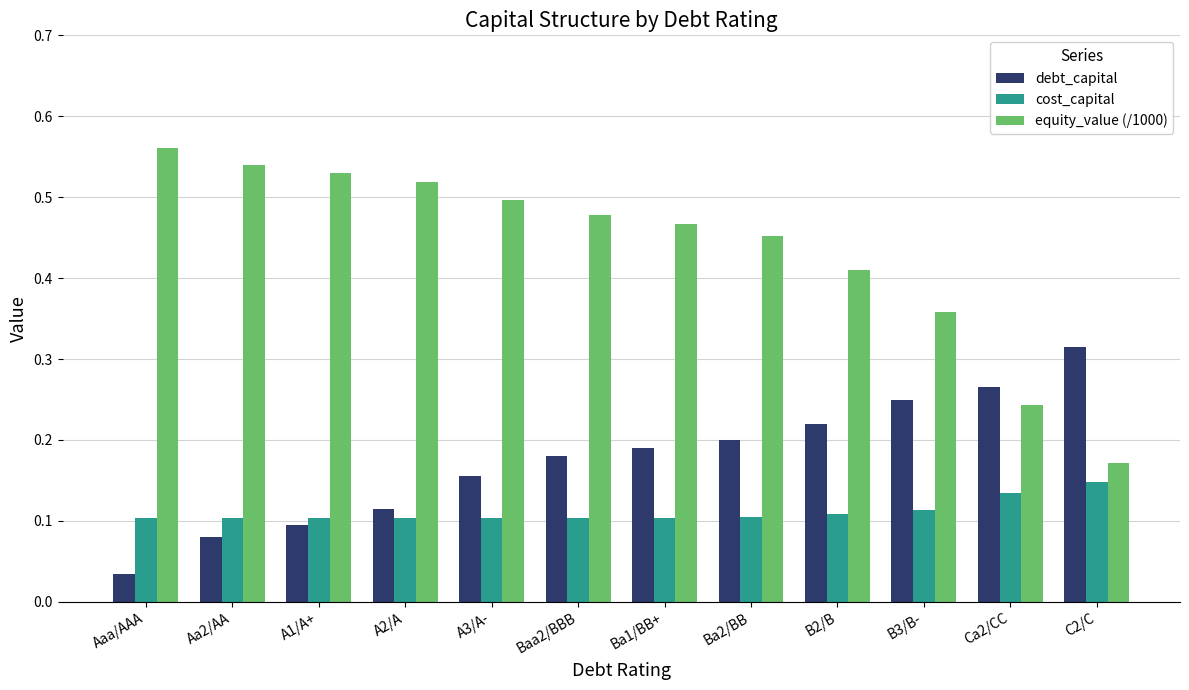

The value of debt_capital at Ba2/BB is 0.3. True or false?

False